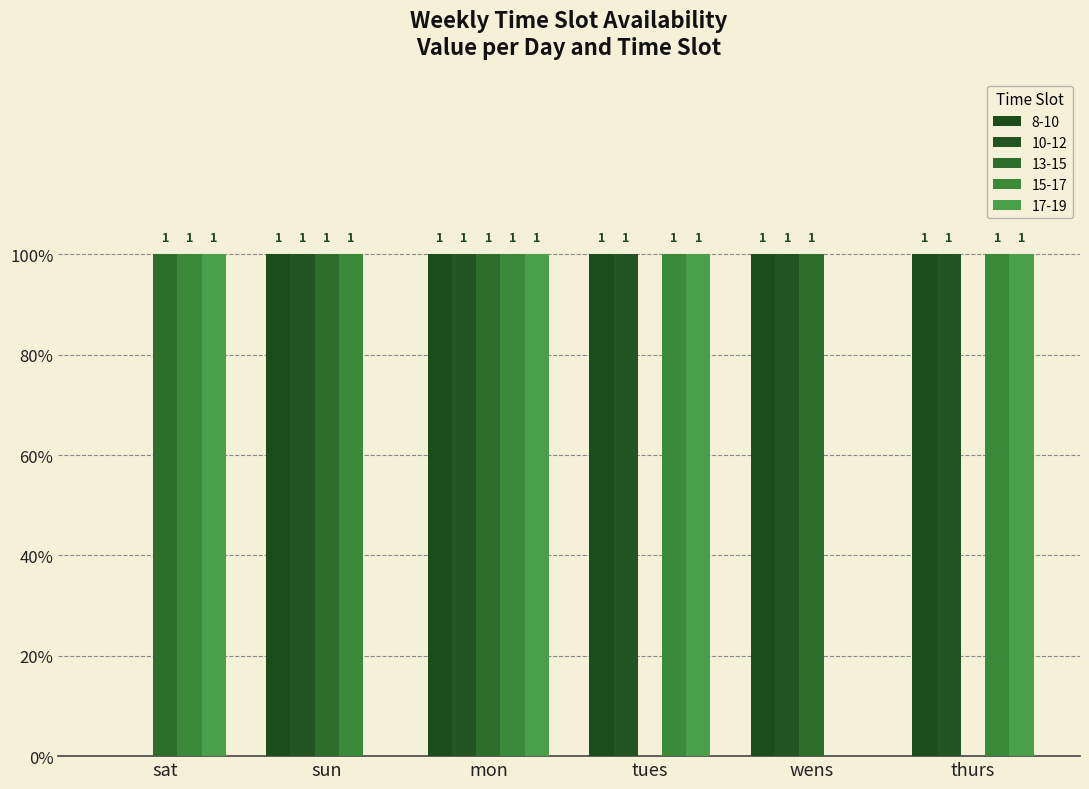

At which category is the sum across all series the highest?

mon